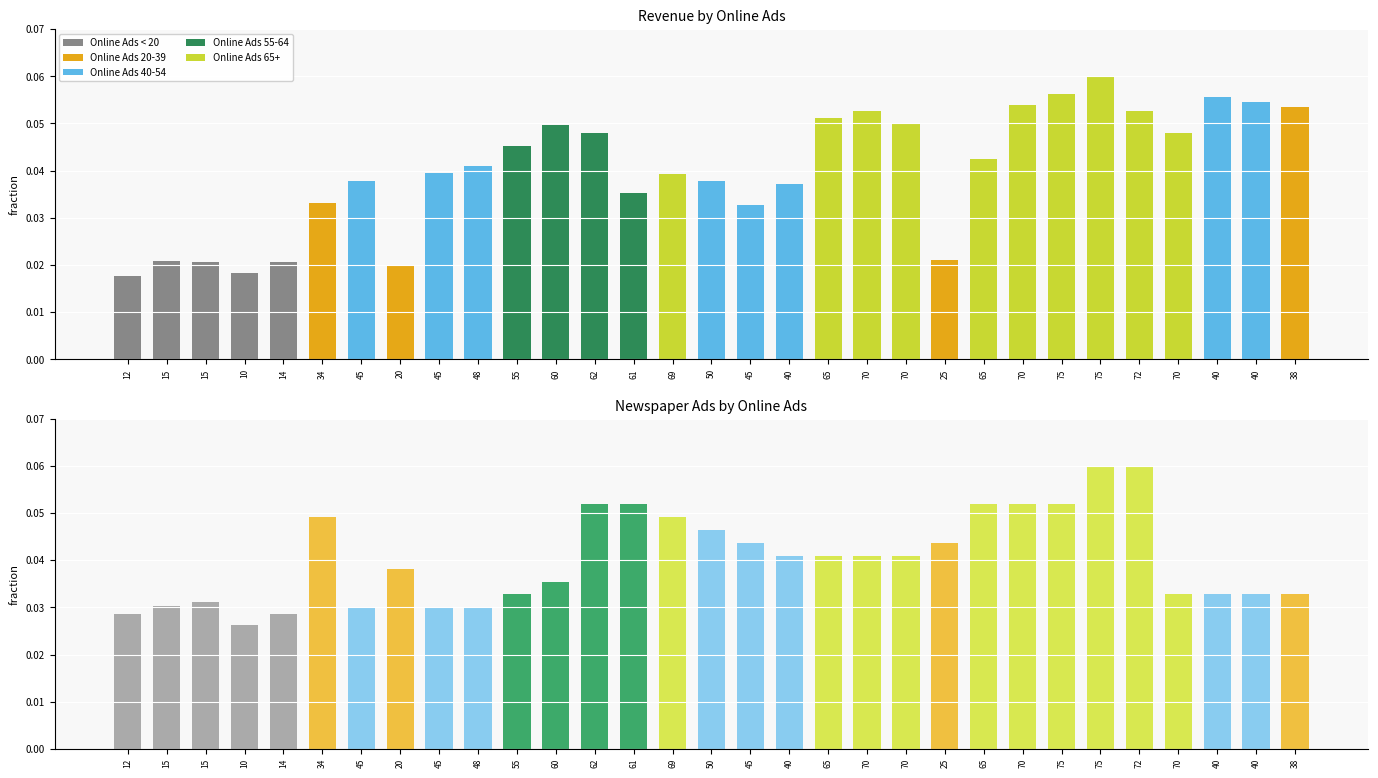

Is the value of Newspaper Ads at 70 greater than the value of Revenue at 70?

No